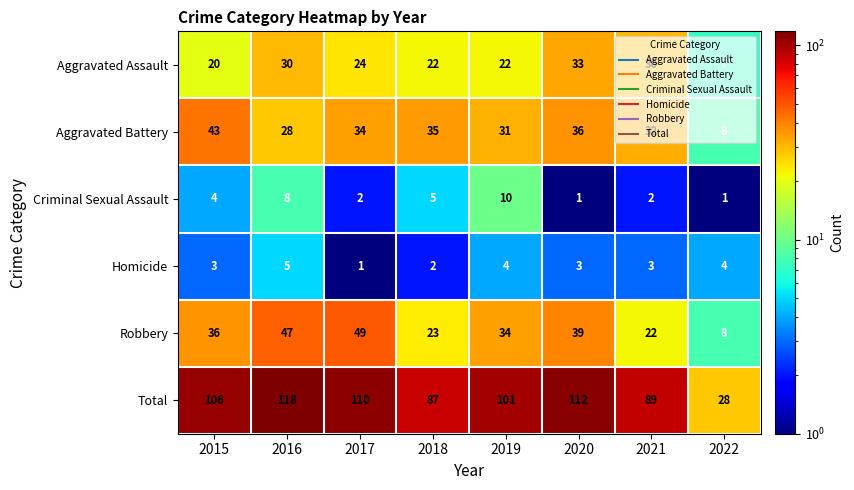

What is the difference between the maximum and minimum values in the Homicide series?

4